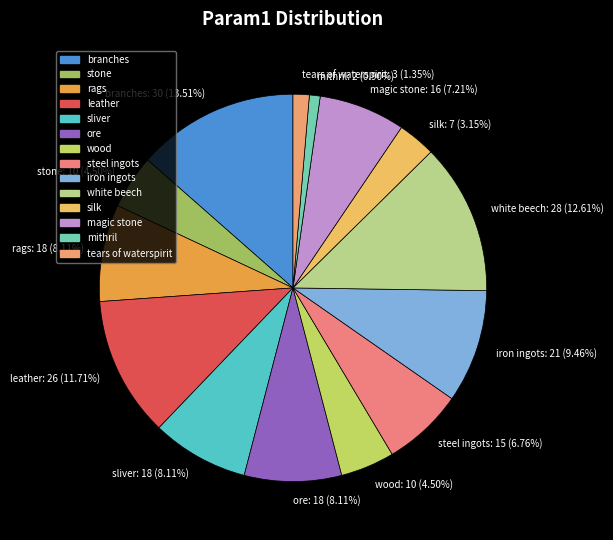

To the nearest percent, what is the difference between the white beech and stone slice percentages?

8%